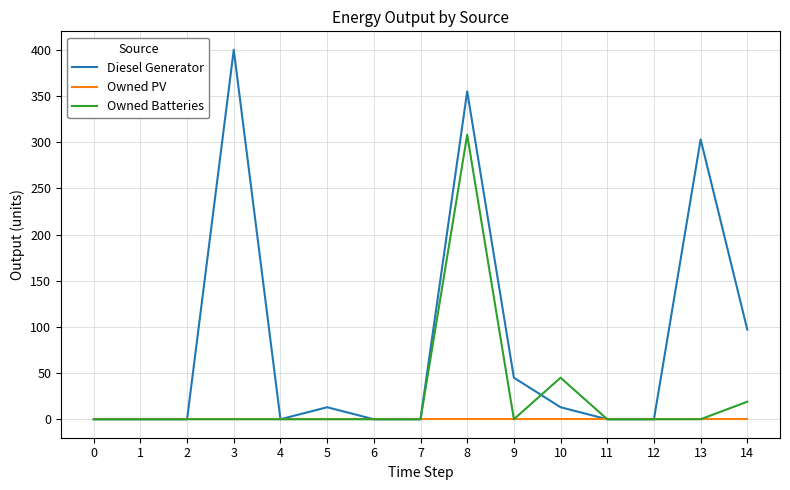

What are all the series names shown in the legend?

Diesel Generator, Owned PV, Owned Batteries